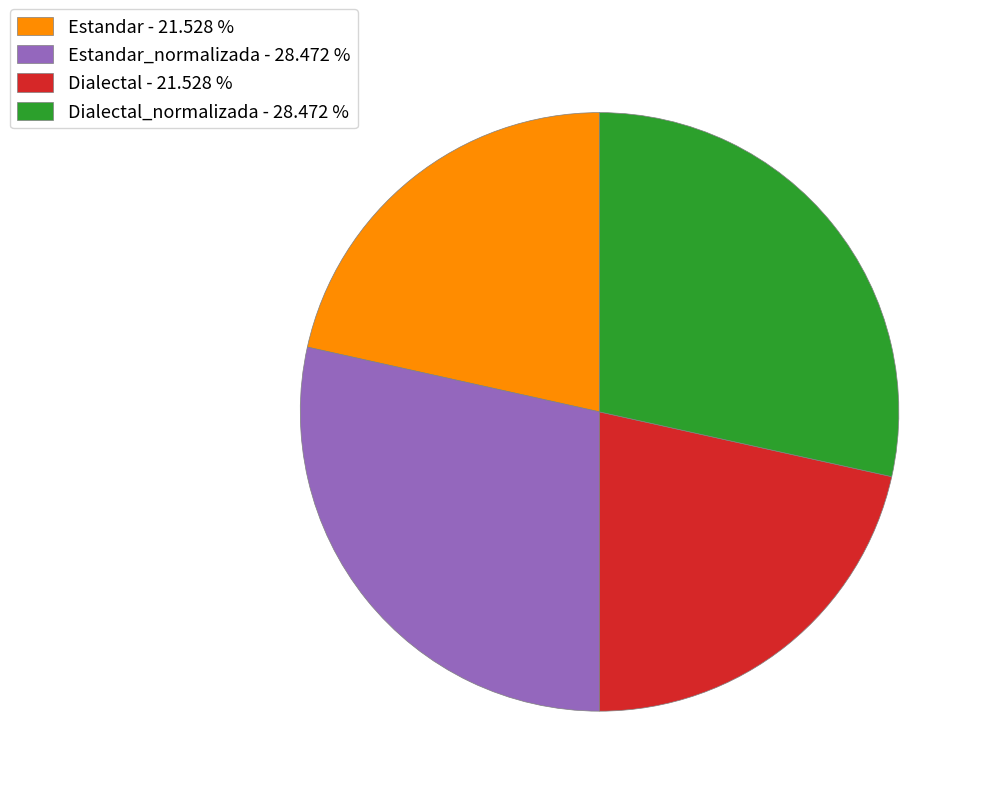

How many slices are in this pie chart?

4